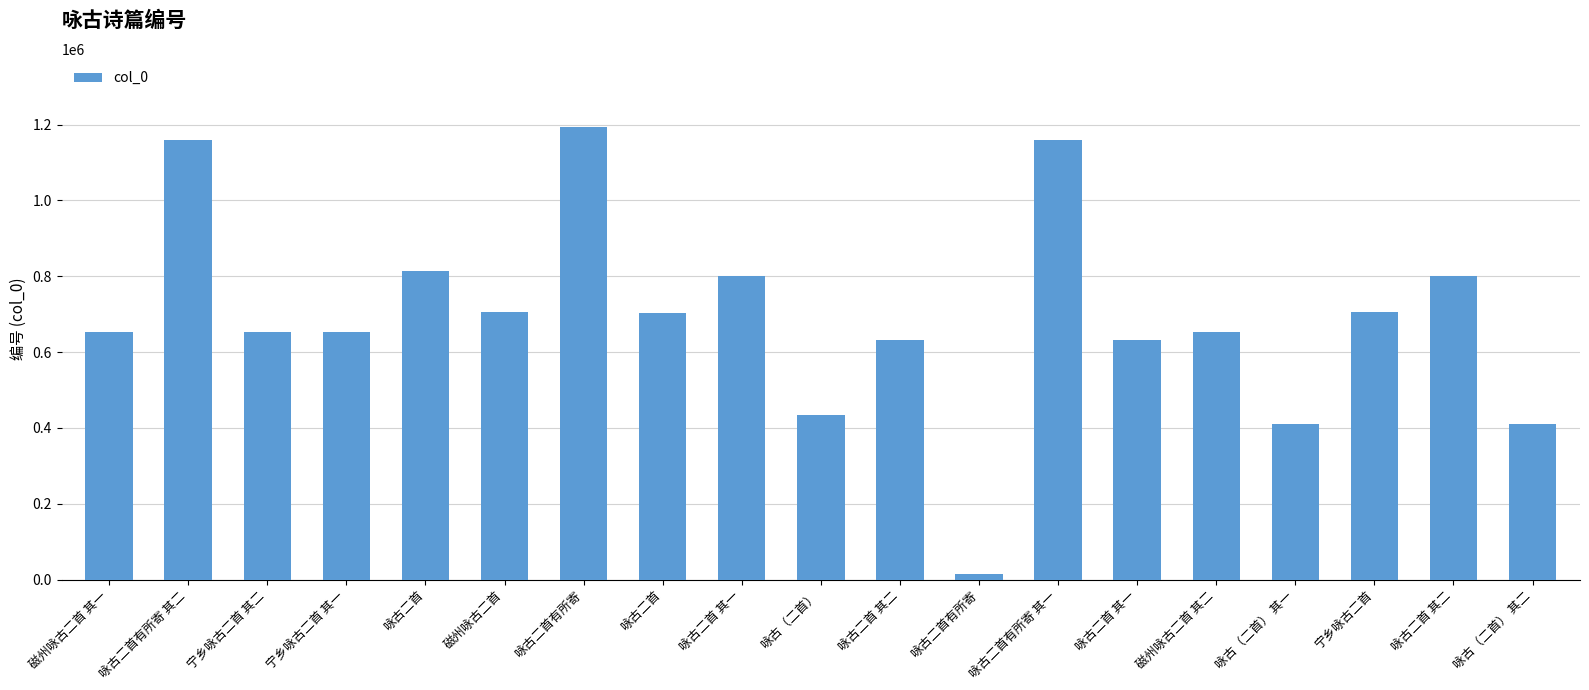

Are the bars horizontal?

No